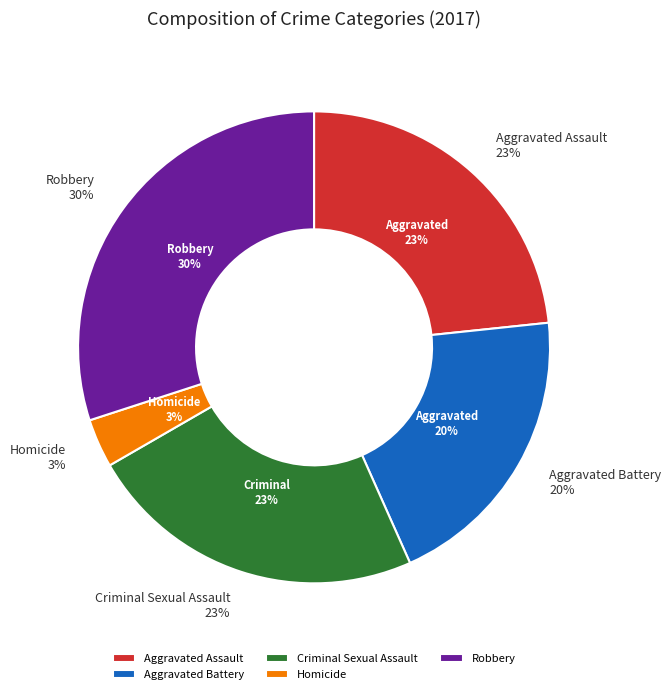

Combined, what portion of the pie is Robbery and Homicide?

33.3%